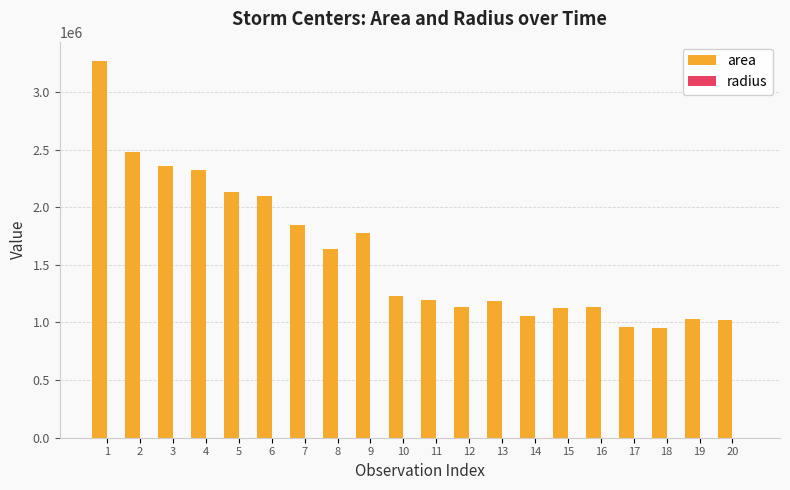

Between 6 and 19, which series saw the biggest shift?

area